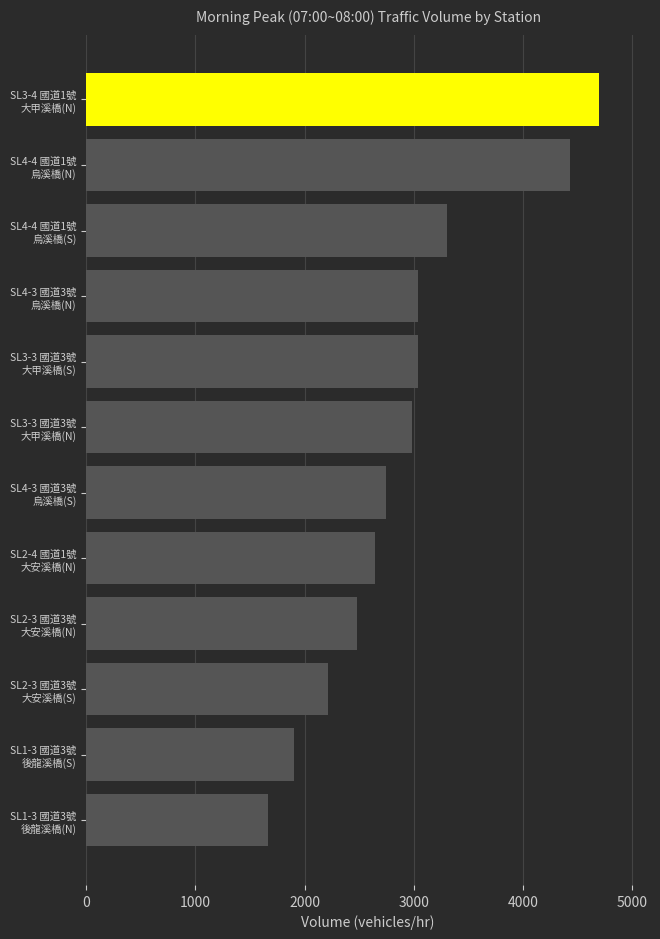

What is the minimum value shown in the chart?

1664